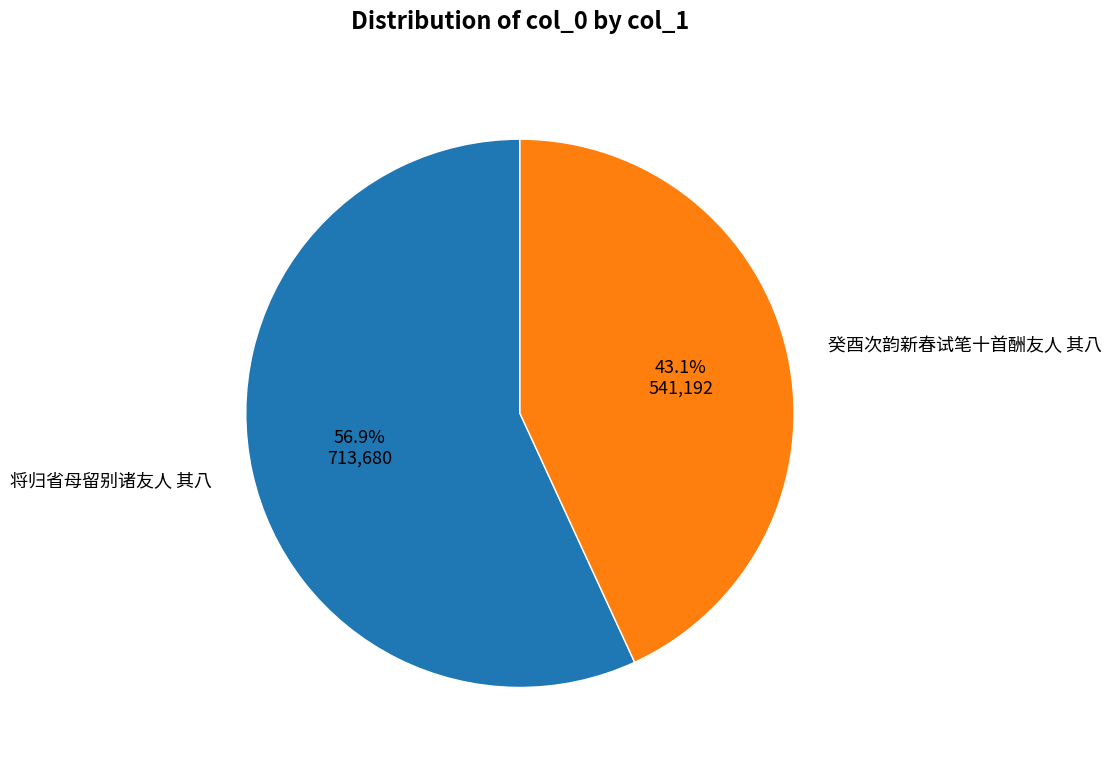

Which category has the smallest portion of the pie?

癸酉次韵新春试笔十首酬友人 其八